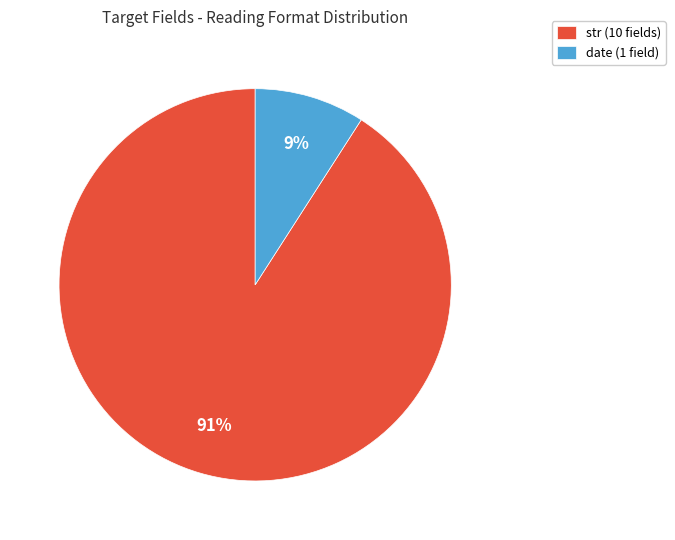

The date slice represents 9% of the pie. True or false?

True